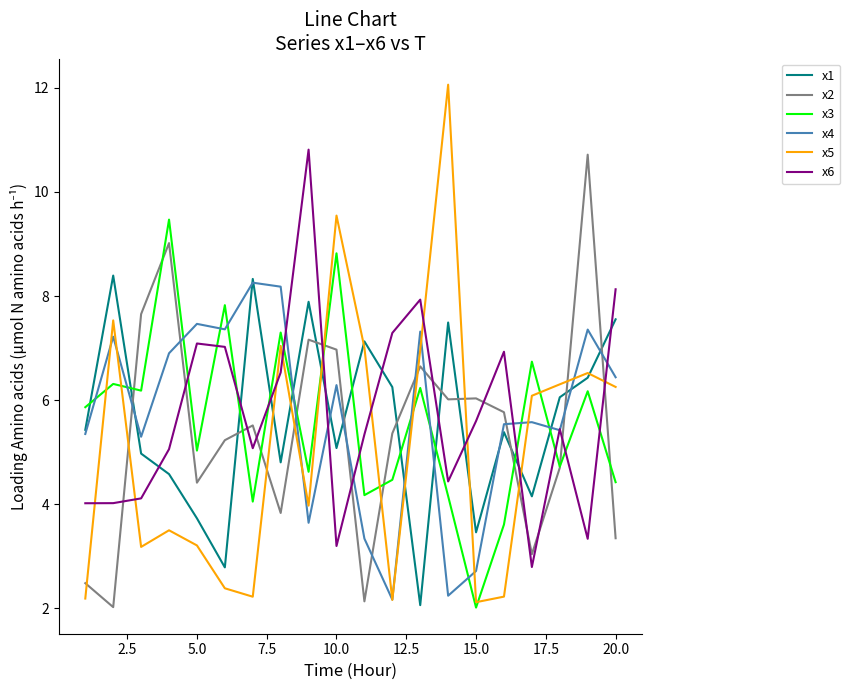

What is the minimum value for x2?

2.0